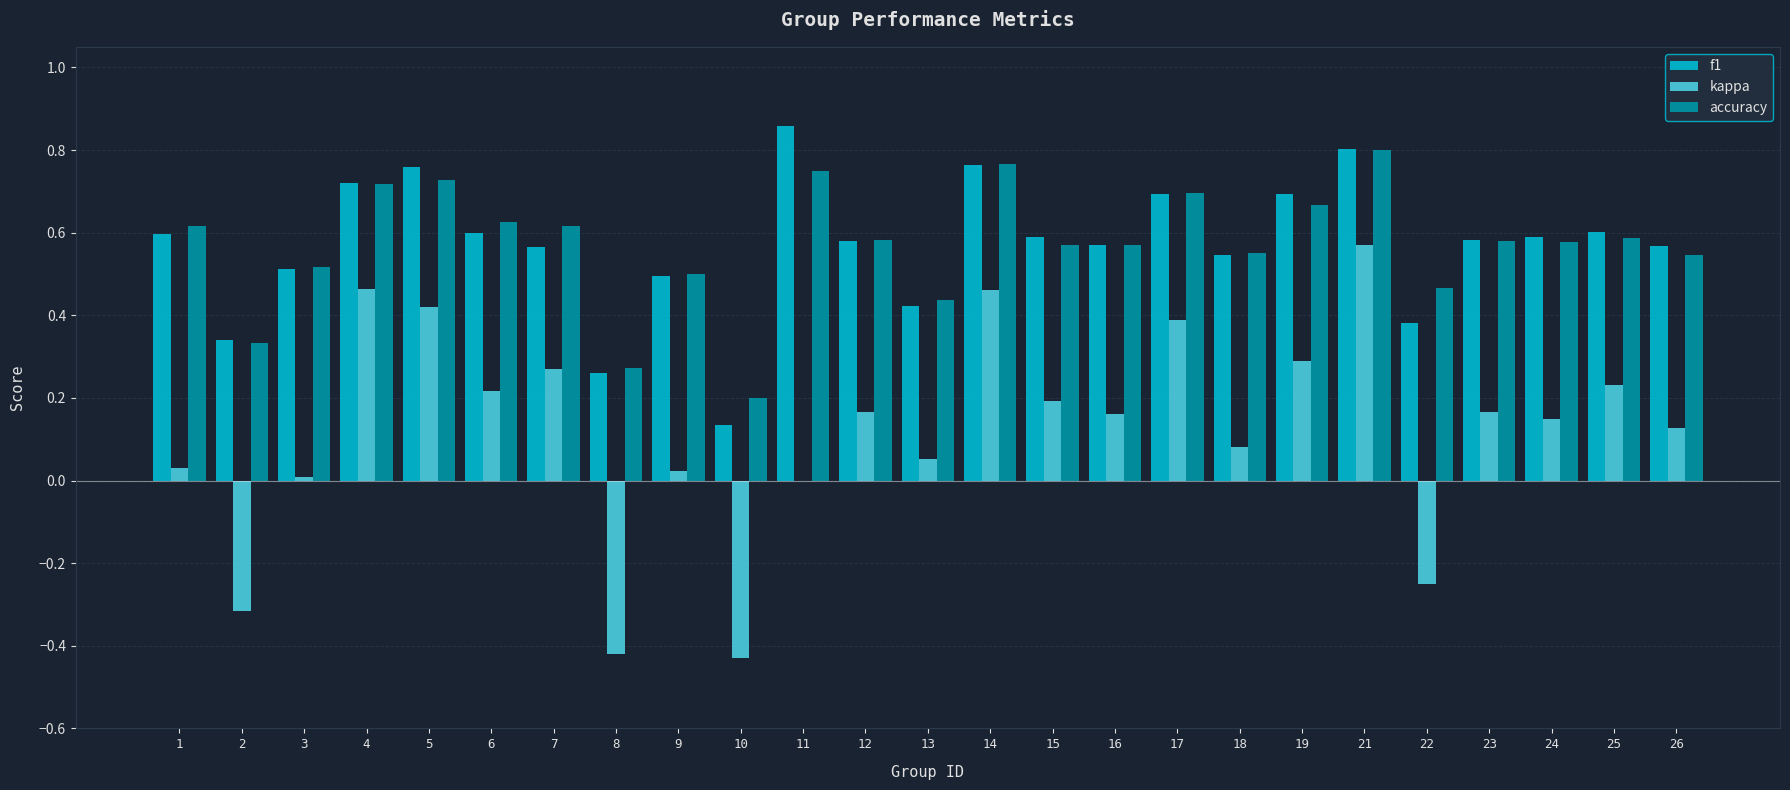

What is the sum of all accuracy values?

14.3